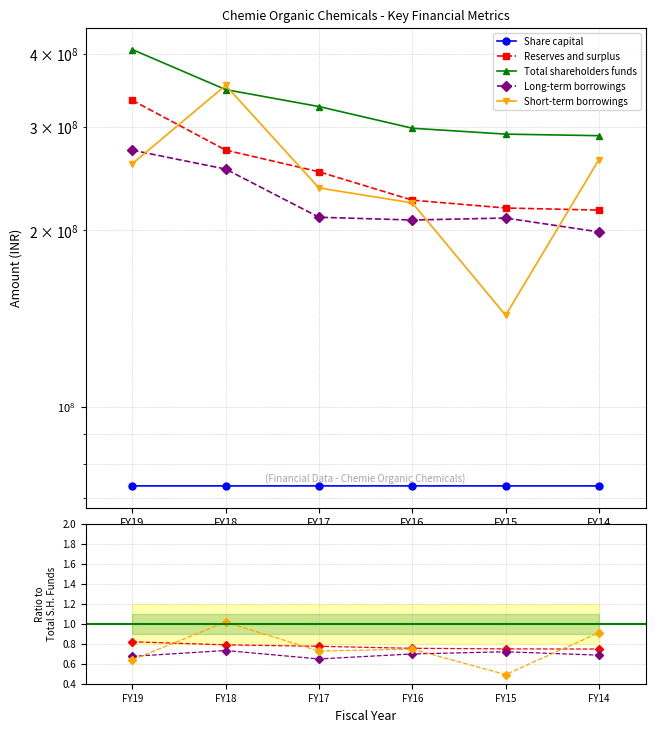

What is the average value of the Long-term borrowings series?

0.7